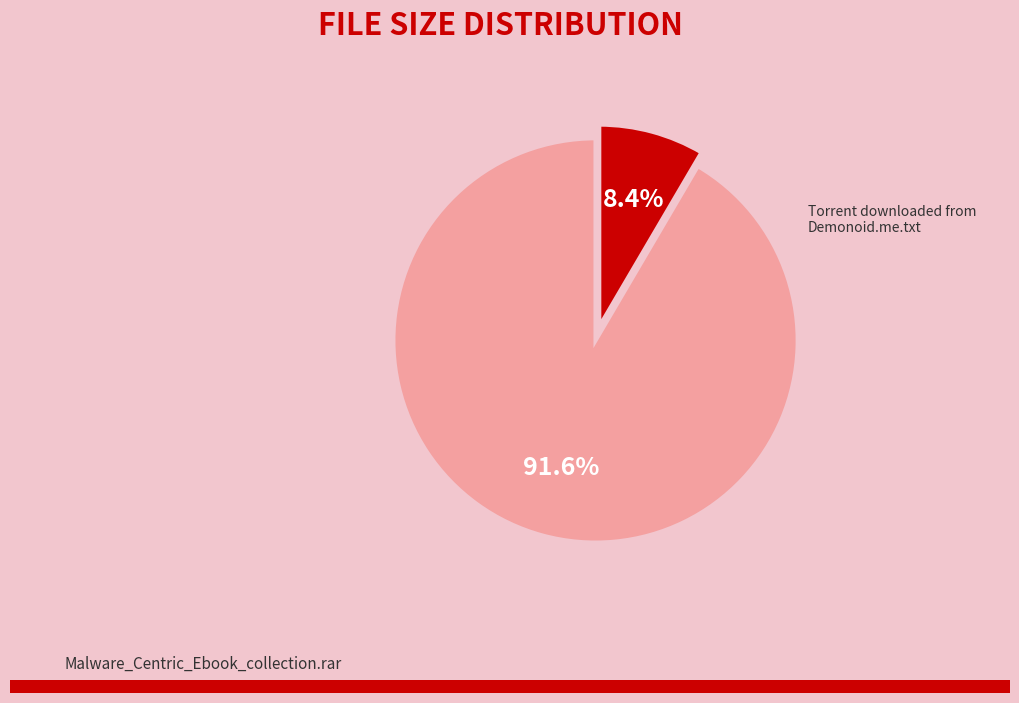

What is the total percentage of Malware_Centric_Ebook_collection.rar and Torrent downloaded from Demonoid.me.txt?

100.0%